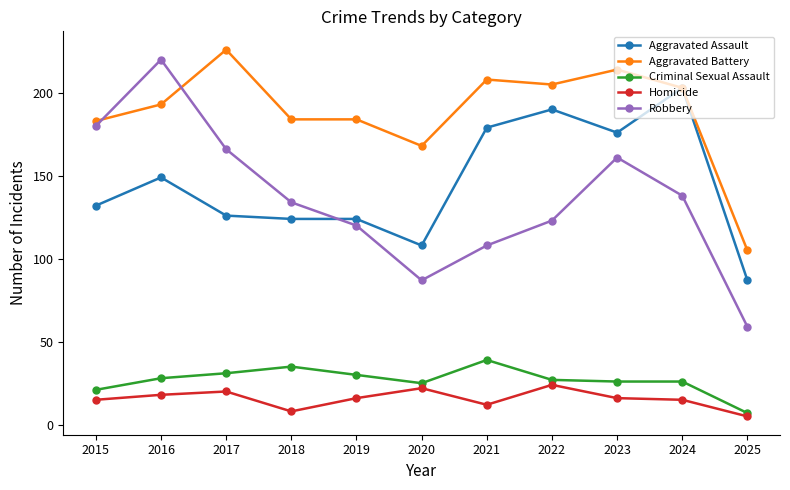

Rank the categories by Robbery value from lowest to highest.

2025, 2020, 2021, 2019, 2022, 2018, 2024, 2023, 2017, 2015, 2016